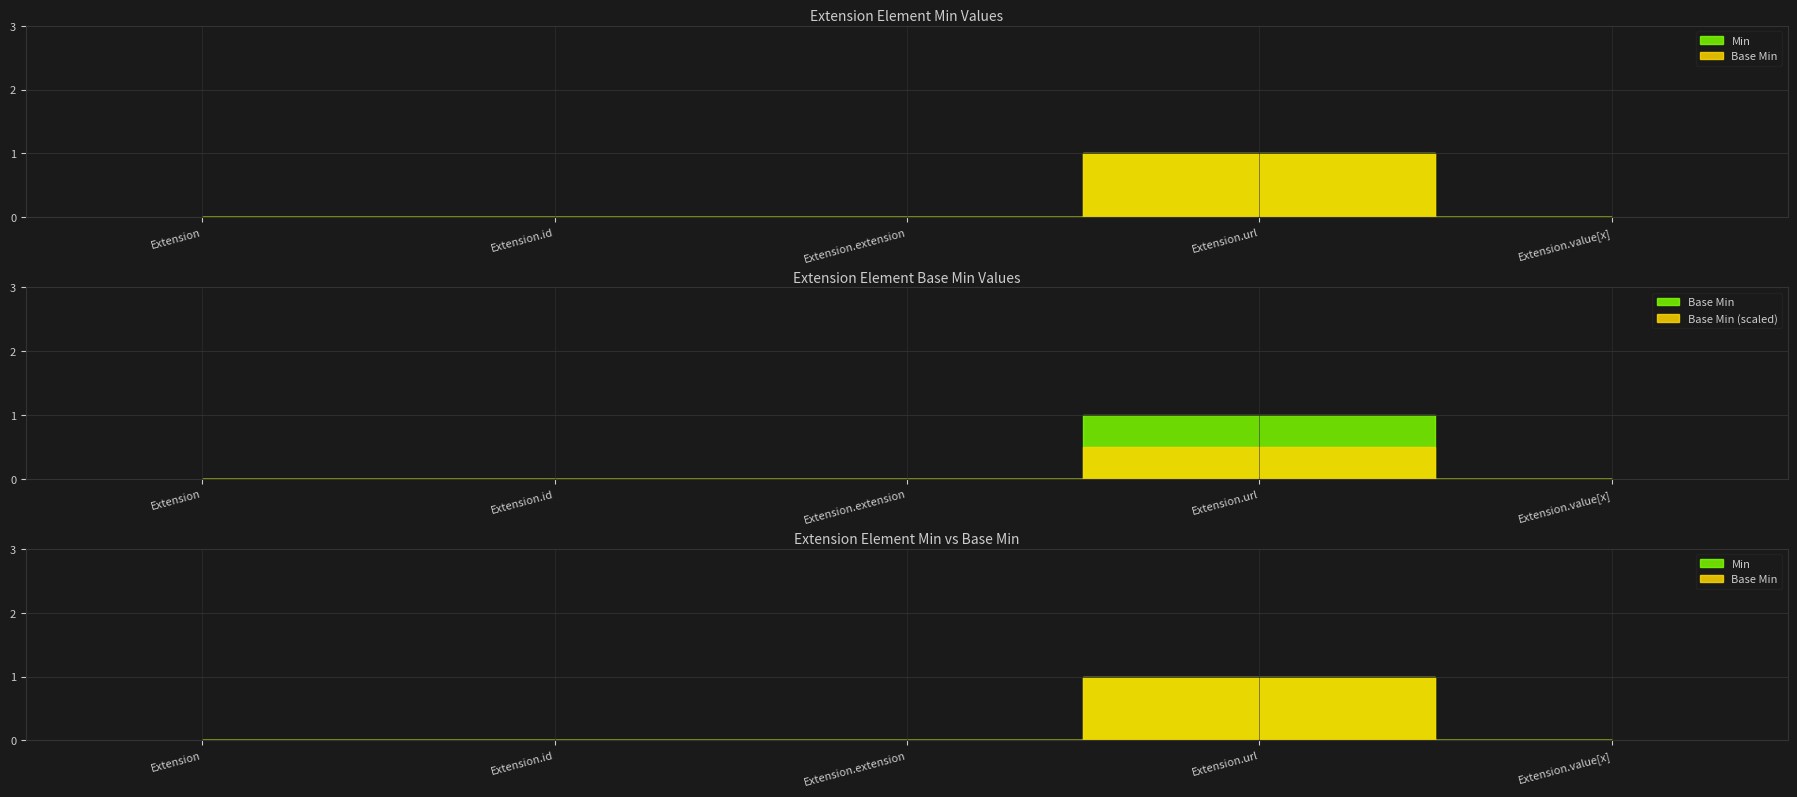

How many interior local peaks does the Min series have?

1